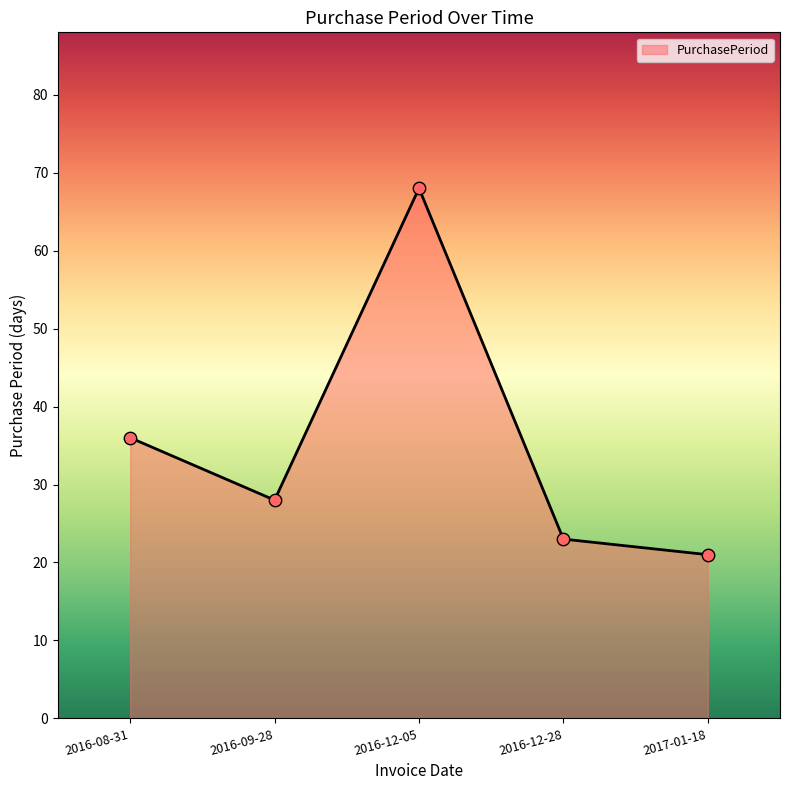

What is the change in value from 2016-09-28 to 2016-12-28?

-5